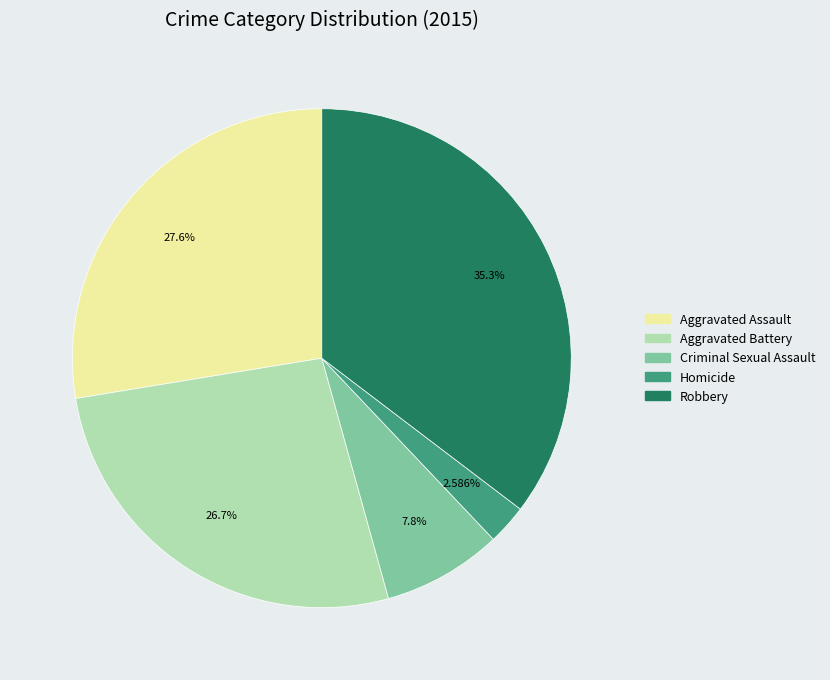

What is the ratio of the value at Criminal Sexual Assault to the value at Robbery?

0.2